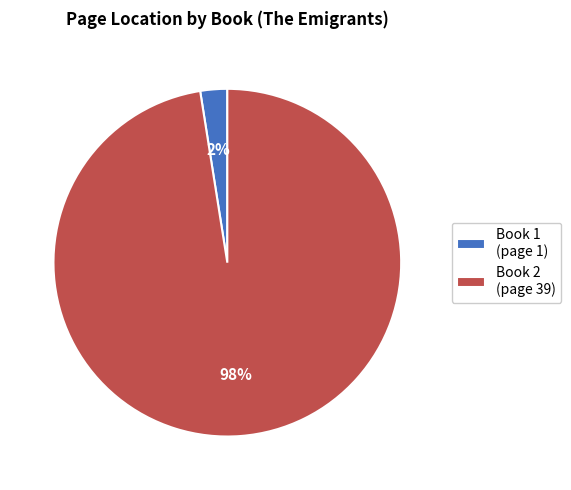

How many slices are in this pie chart?

2